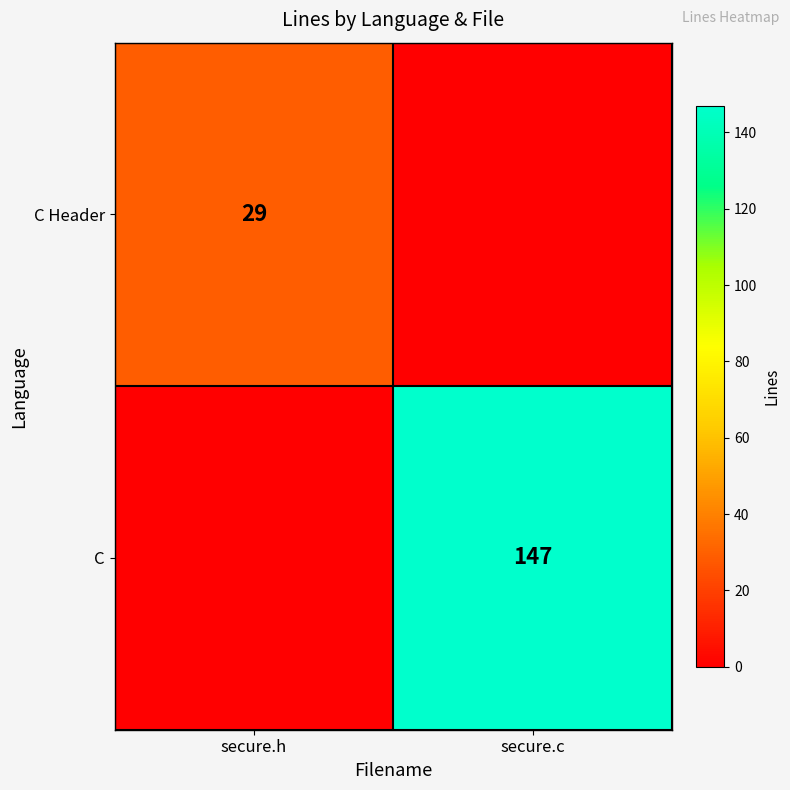

How many series are shown in this chart?

2